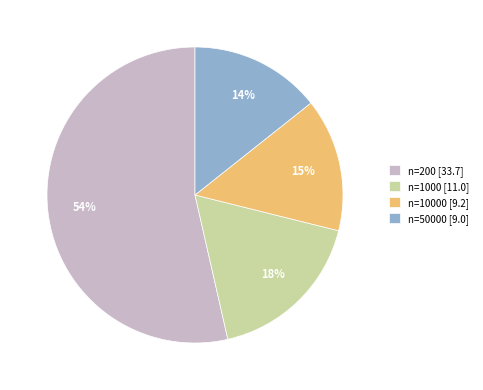

Is there any slice that represents more than half of the pie?

Yes